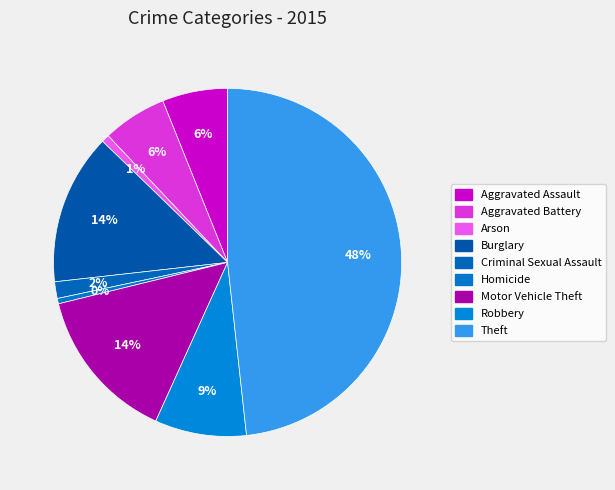

Count the number of slices in the pie.

9